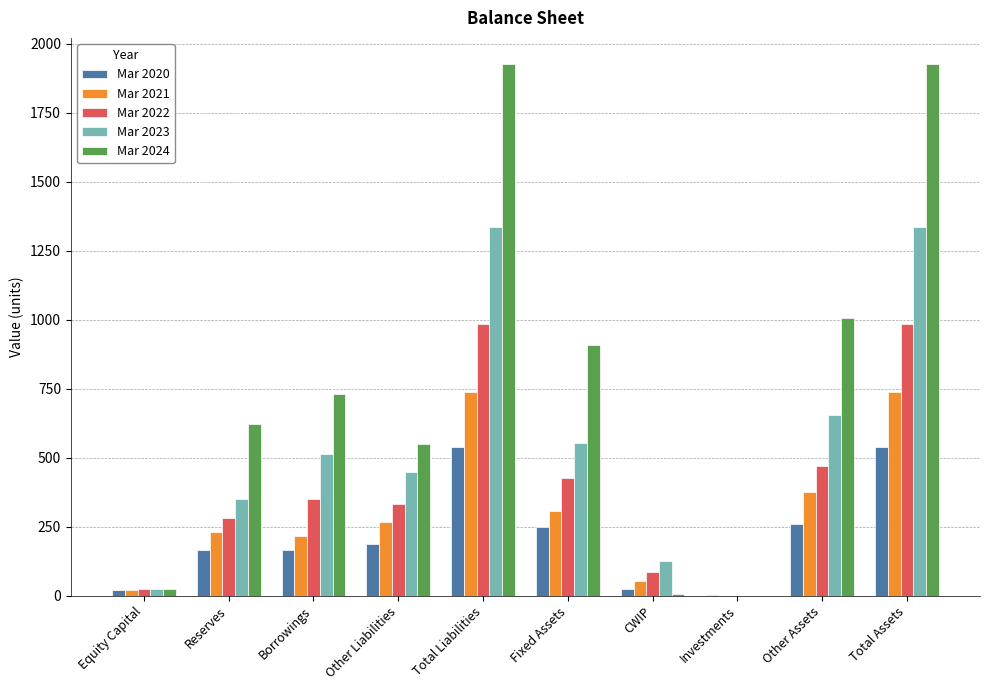

Count the number of categories in the chart.

10